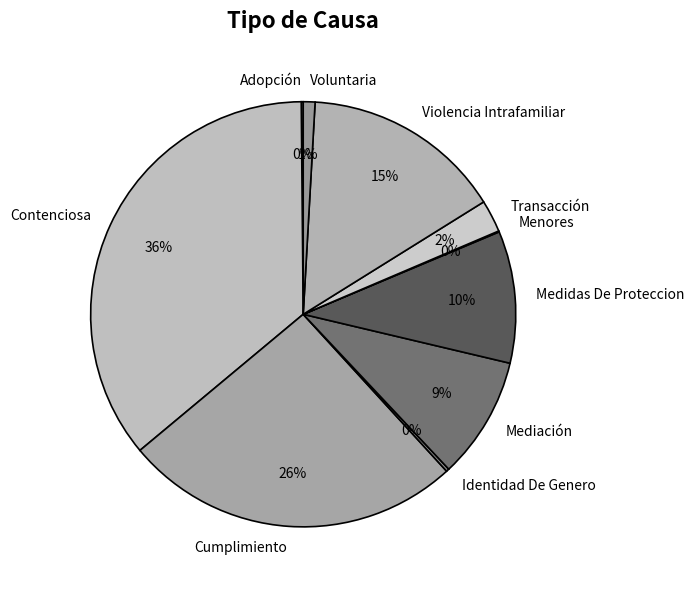

Which has a higher value, Contenciosa or Transacción?

Contenciosa